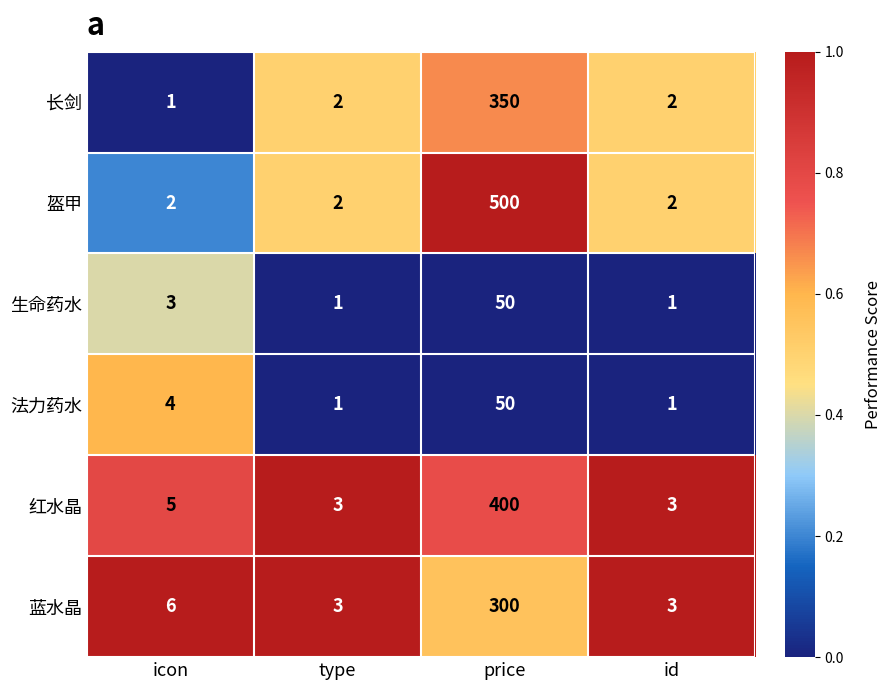

Which series has the widest spread of values?

盔甲